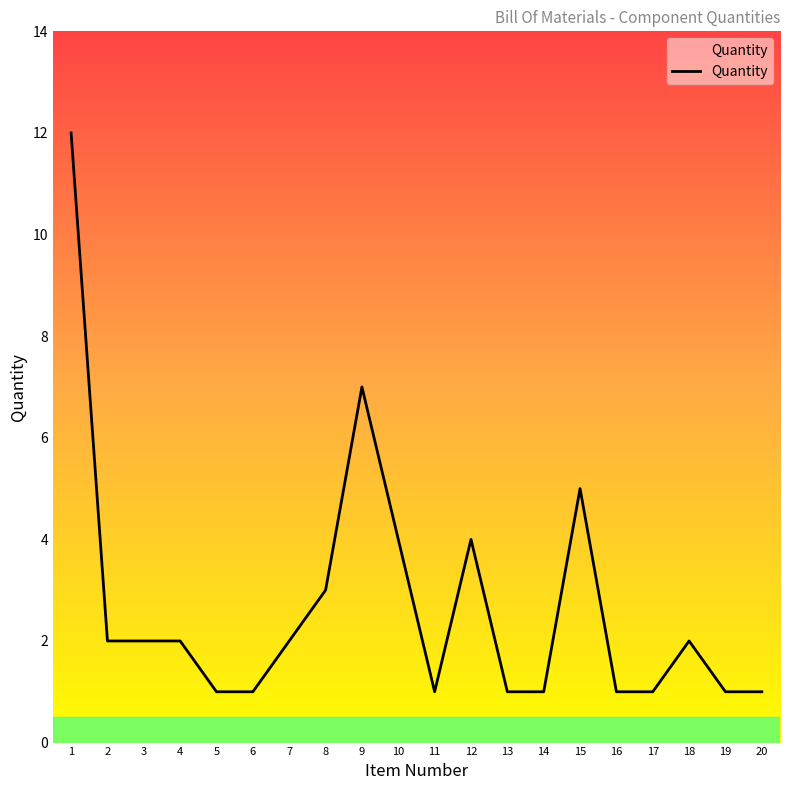

Is it true that the value at 18 is 1?

False